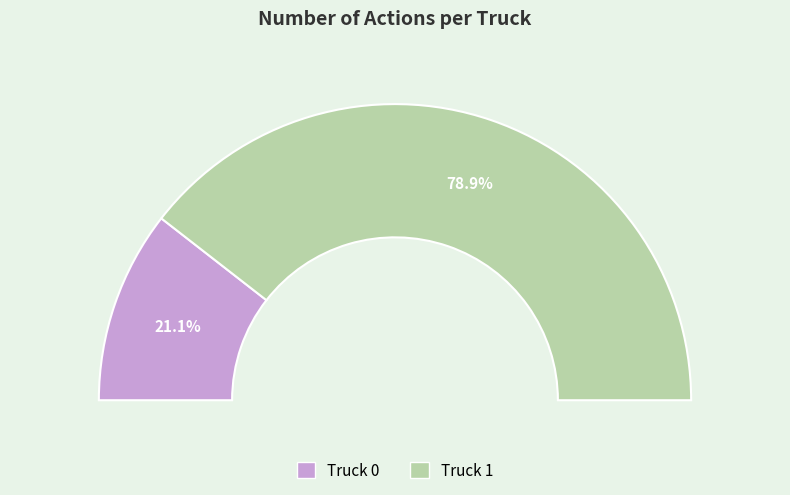

Which category has the smallest portion of the pie?

Truck 0